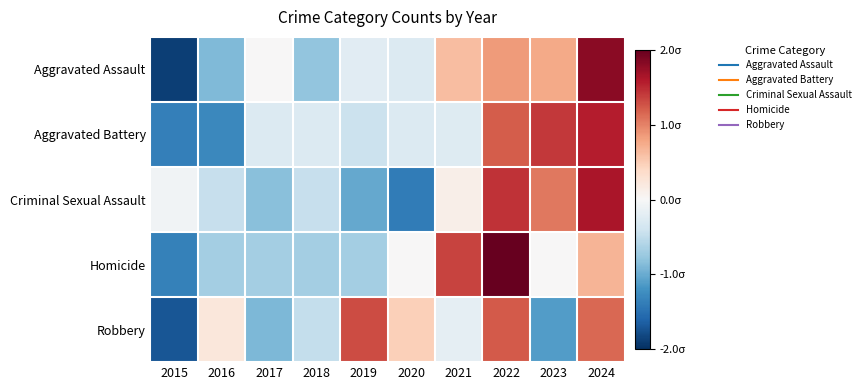

At which category does the chart reach its minimum across all series?

2015